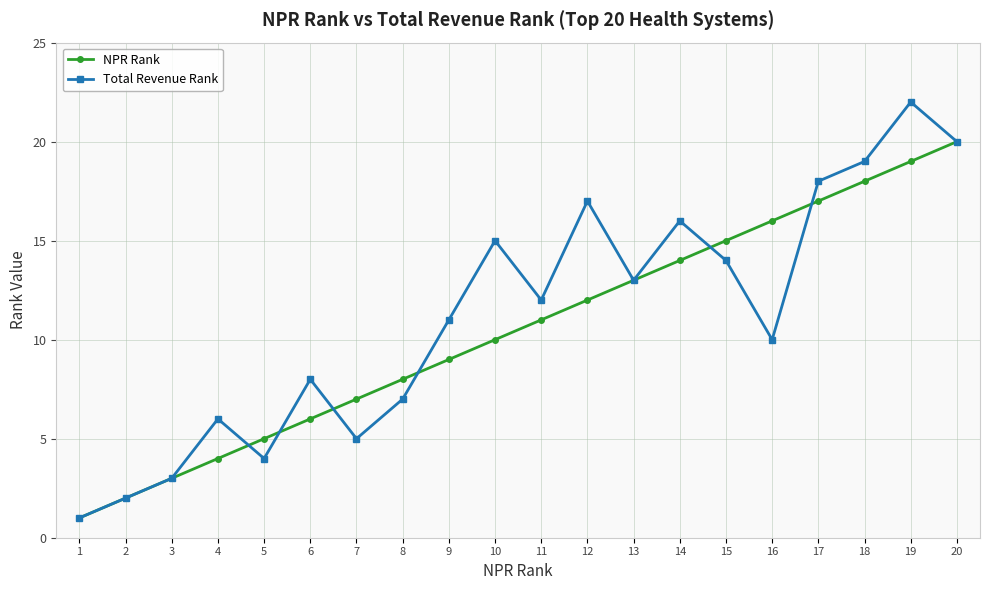

What is the sum of all NPR Rank values?

210